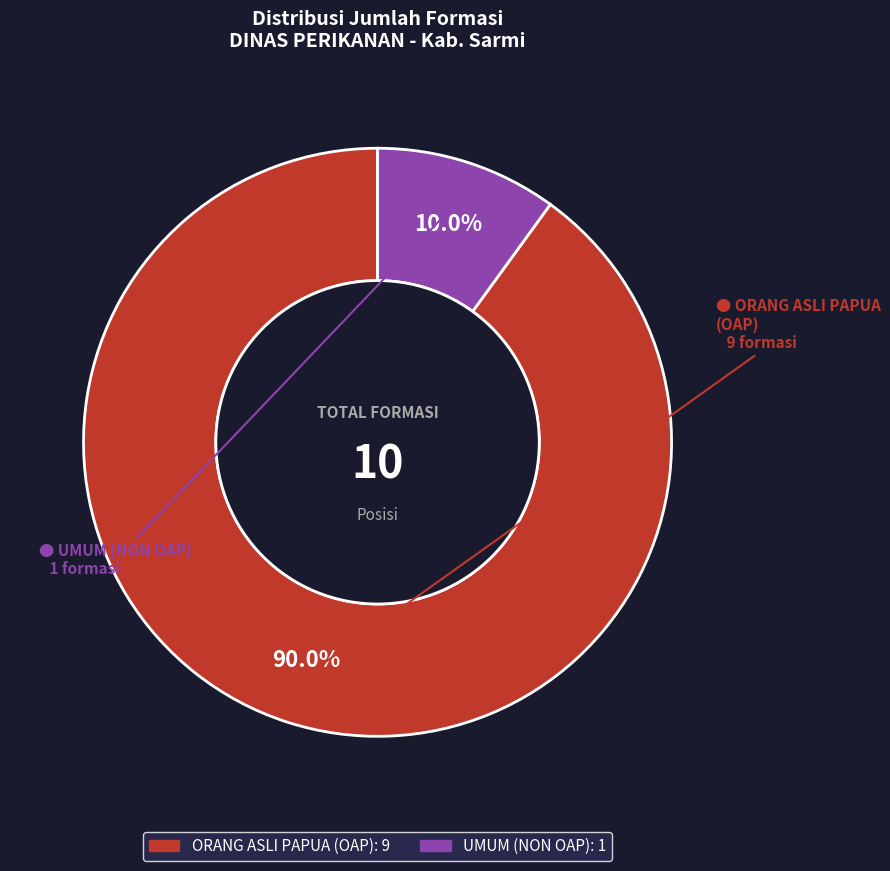

What is the largest slice in the pie chart?

ORANG ASLI PAPUA (OAP)